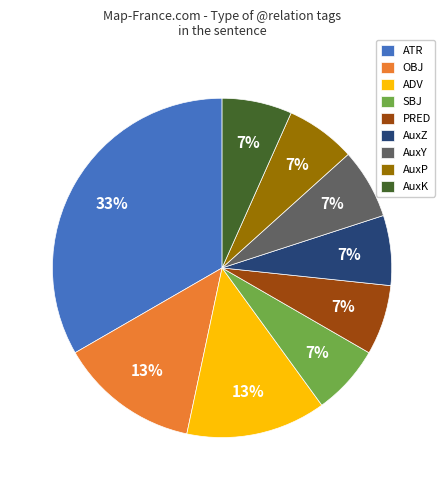

Which category has the biggest portion of the pie?

ATR